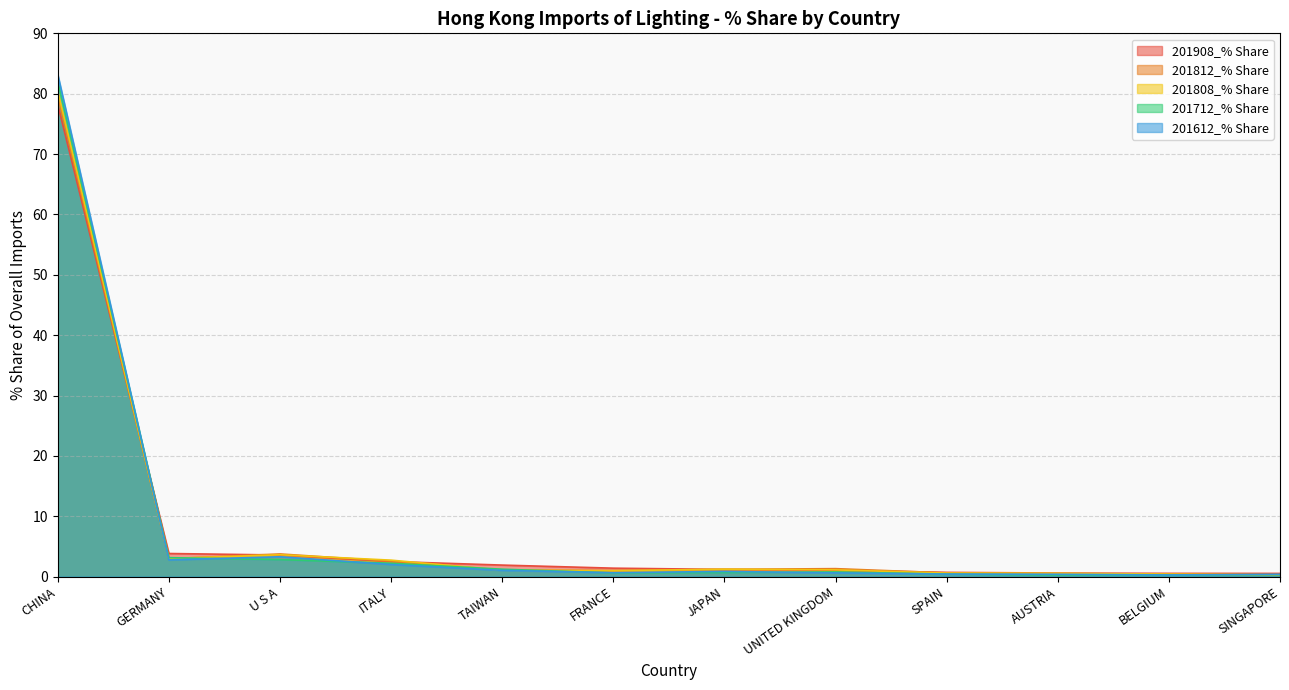

Count the number of categories in the chart.

12